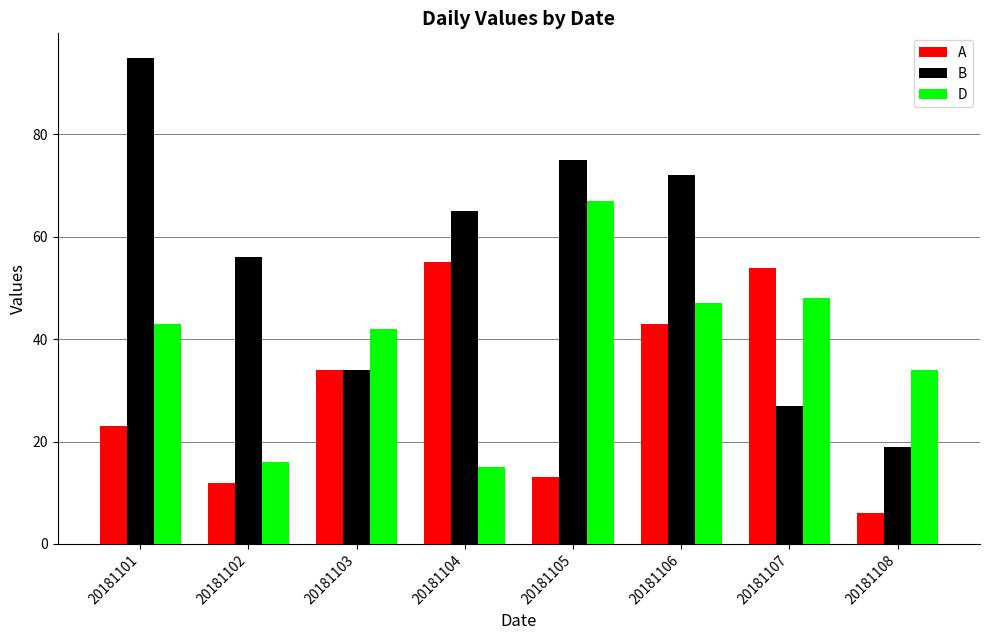

What is the difference between the highest and lowest values at 20181103?

8